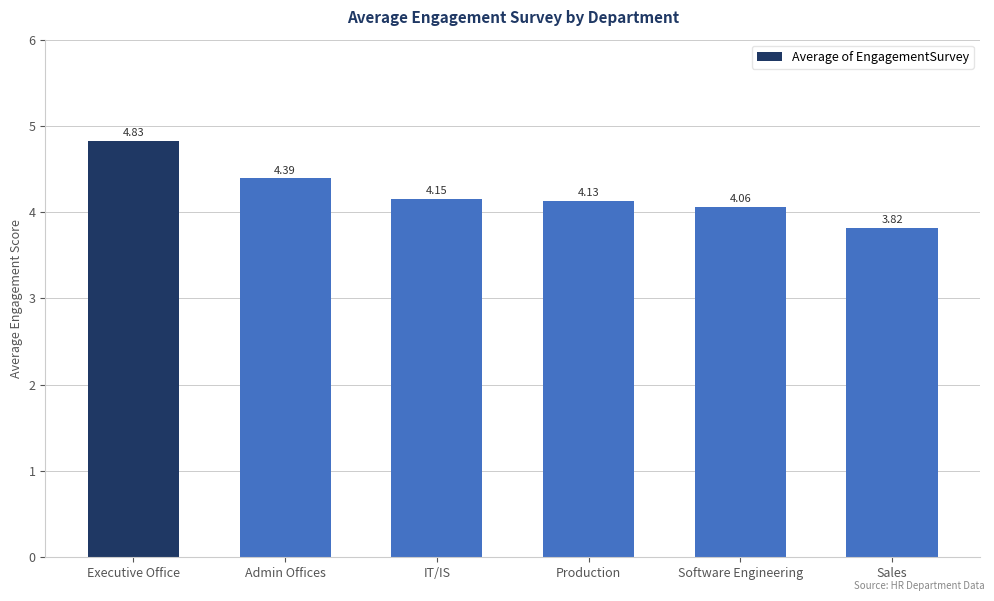

Does the chart contain stacked bars?

No